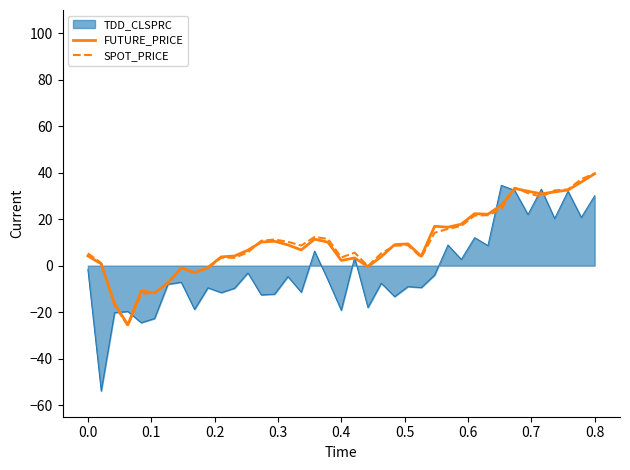

What is the minimum value shown in the chart?

-54.0